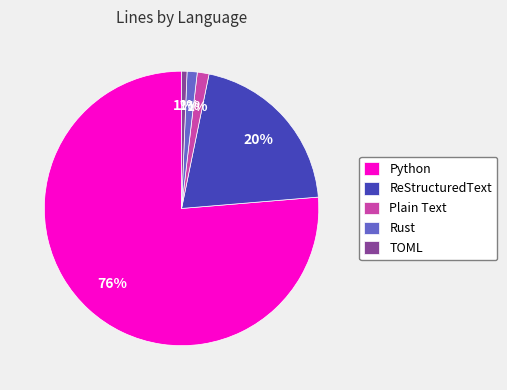

Do TOML and ReStructuredText together represent more than half of the pie?

No